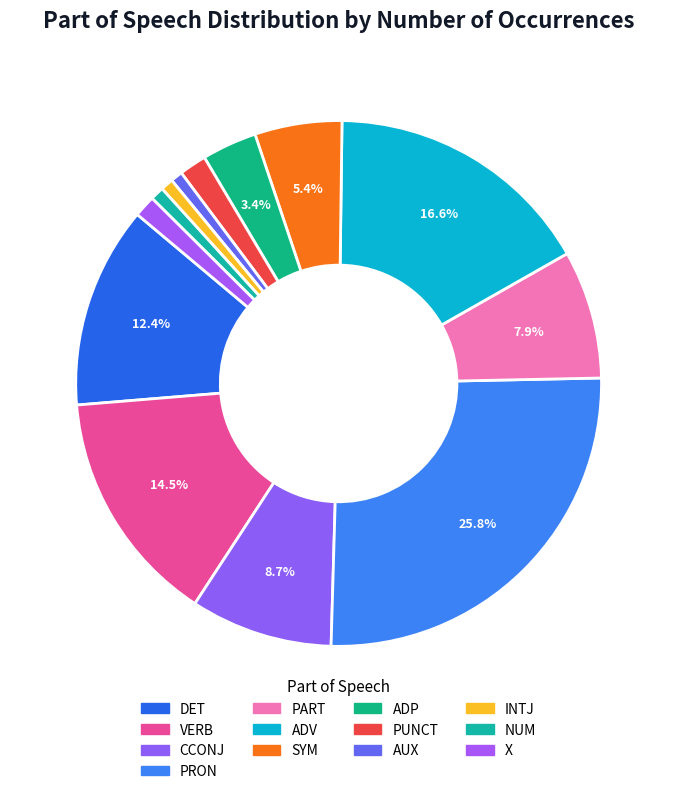

Which slice is the smallest?

AUX